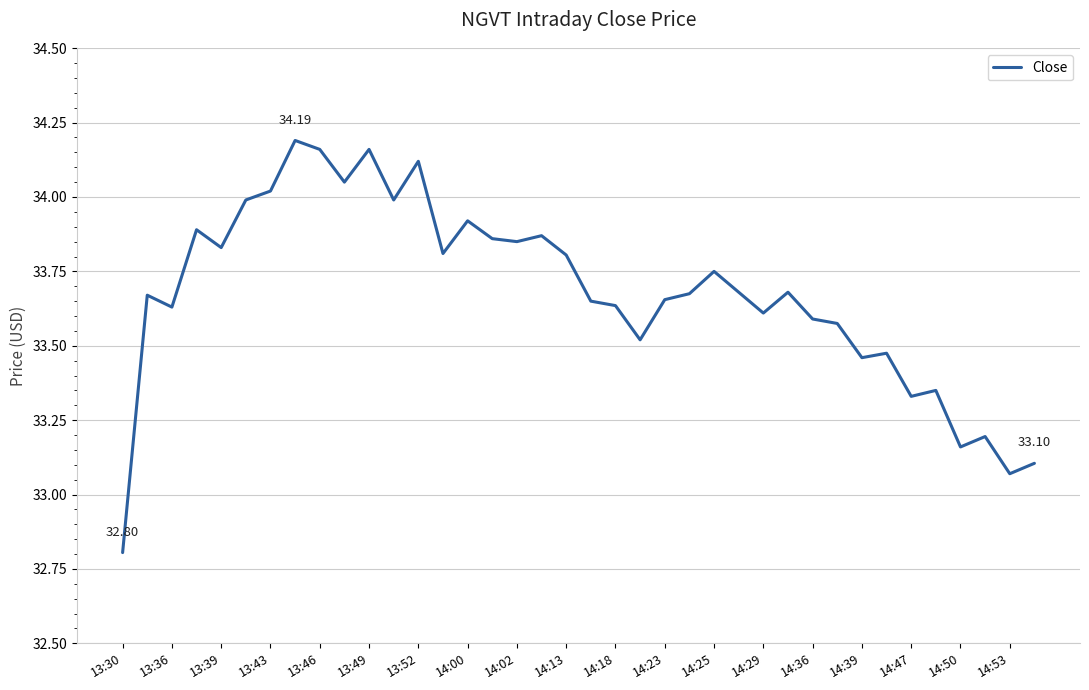

What is the difference between the maximum and minimum values?

1.4